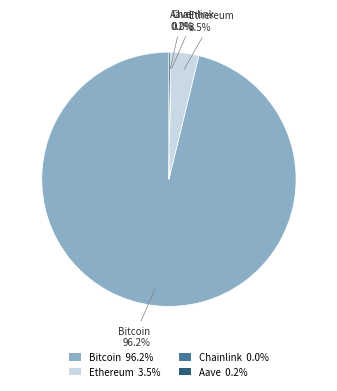

Is Bitcoin the majority of the pie?

Yes